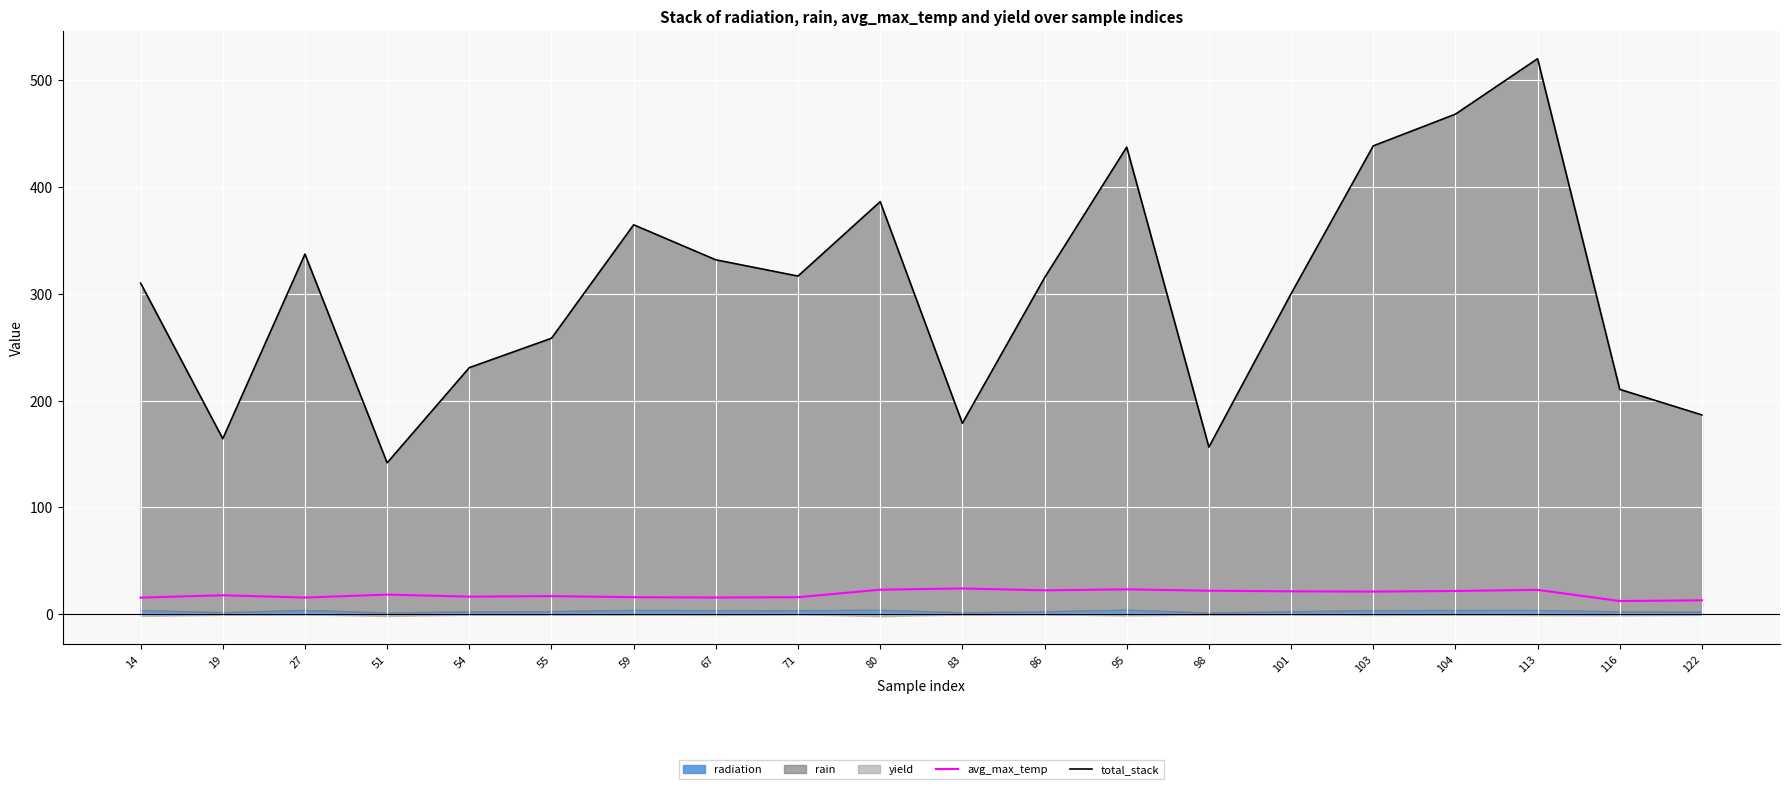

Is it true that total_stack equals 116.8 at 101?

False